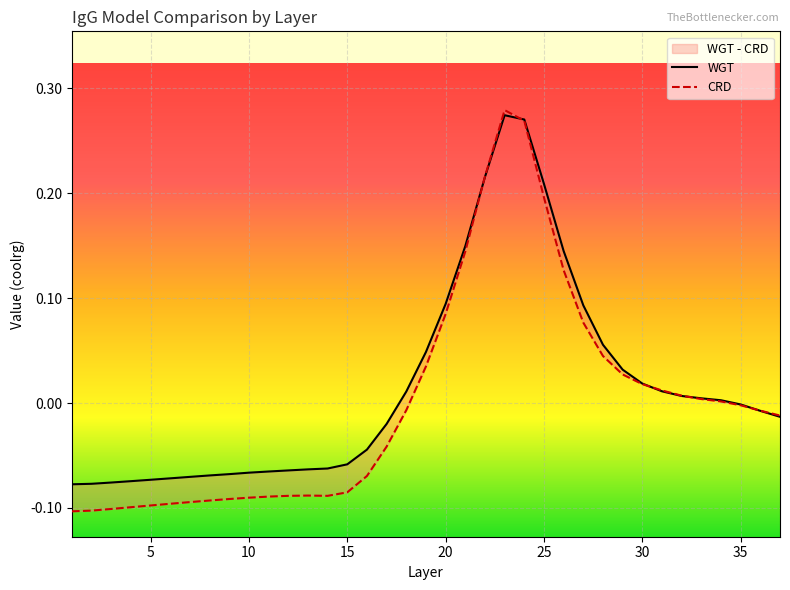

Where do CRD and WGT first cross each other?

20 and 21